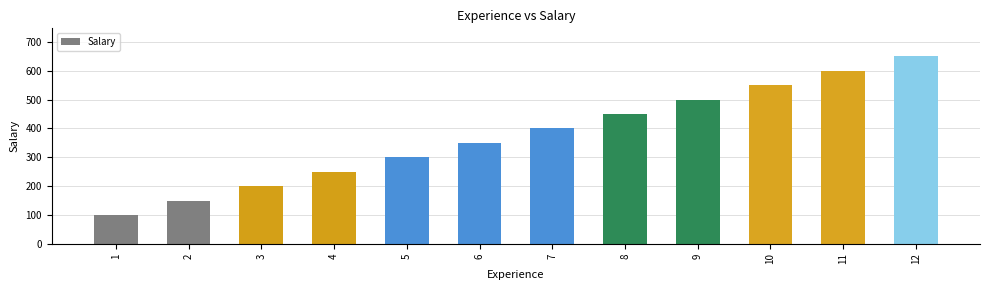

What is the difference between the maximum and minimum values?

550